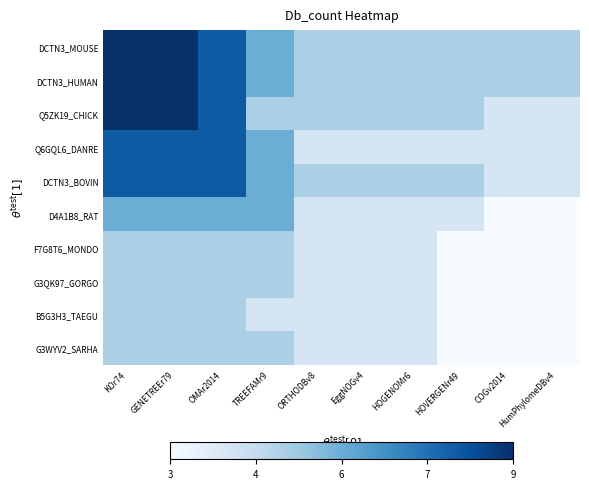

What is the greatest value displayed?

9